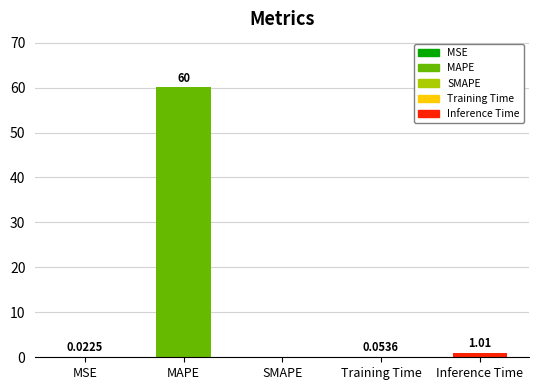

At which label is the value closest to 30?

Inference Time